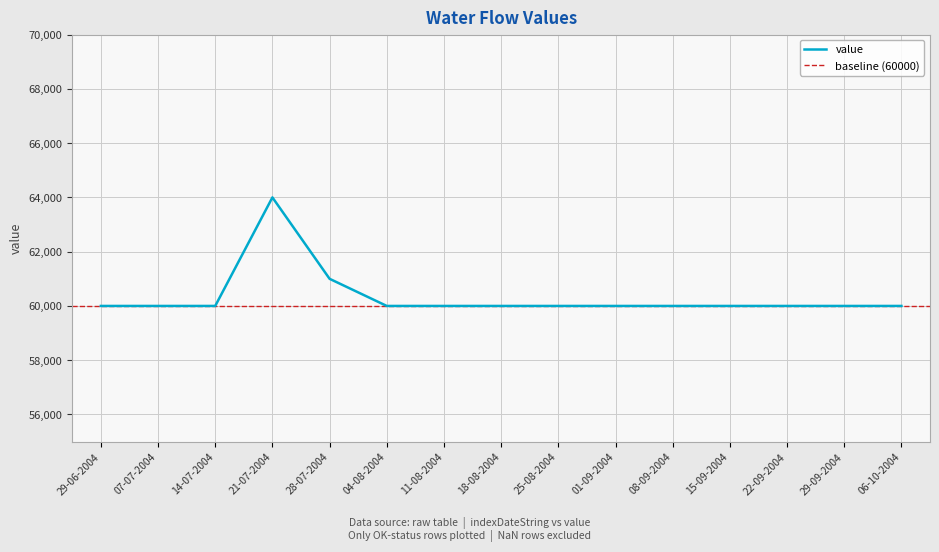

Reading right to left, extract all data points from this chart.

60000	60000	60000	60000	60000	60000	60000	60000	60000	60000	61000	64000	60000	60000	60000